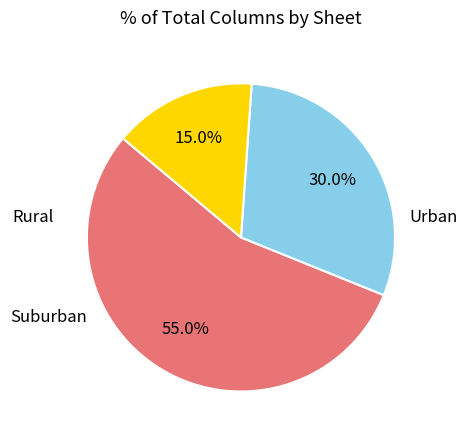

Is there any slice that represents more than half of the pie?

Yes